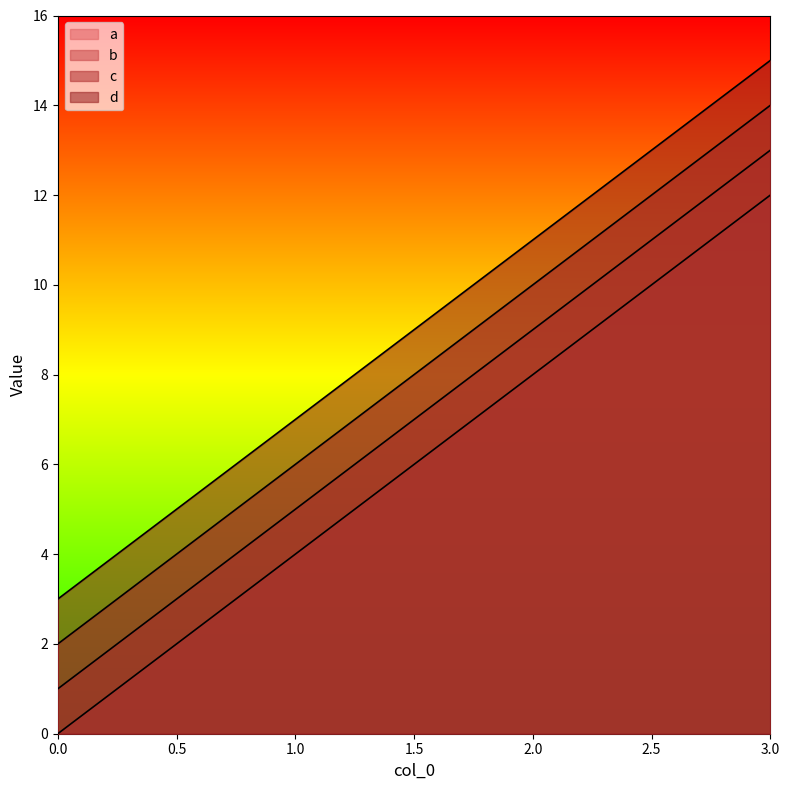

What is the value of the a point at the 2nd from the left?

4